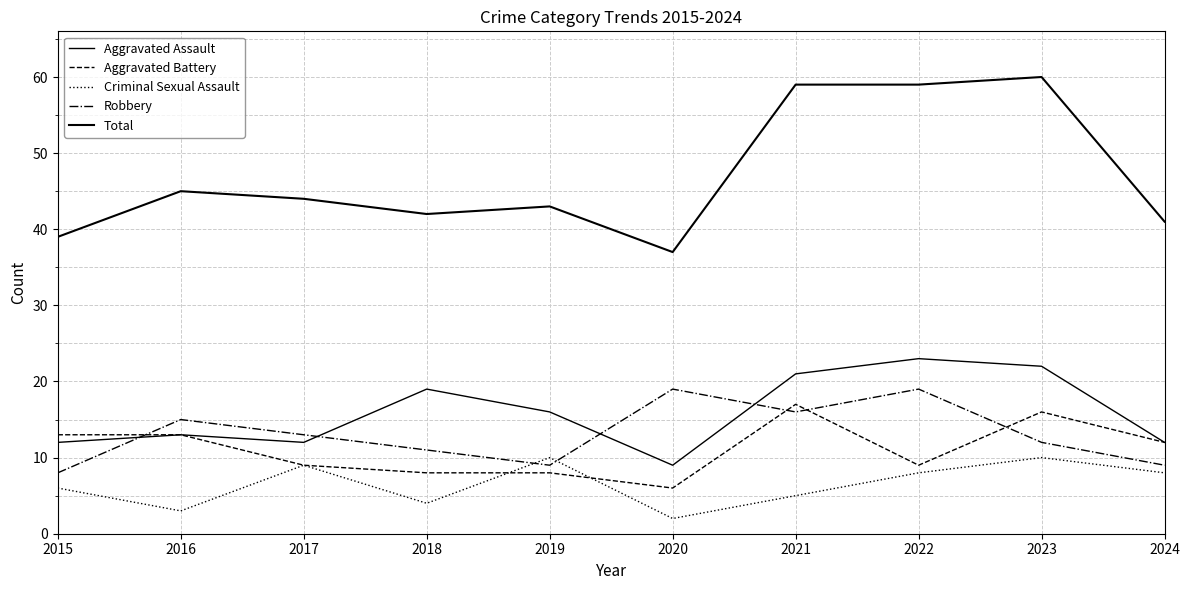

How many lines are shown in the chart?

5